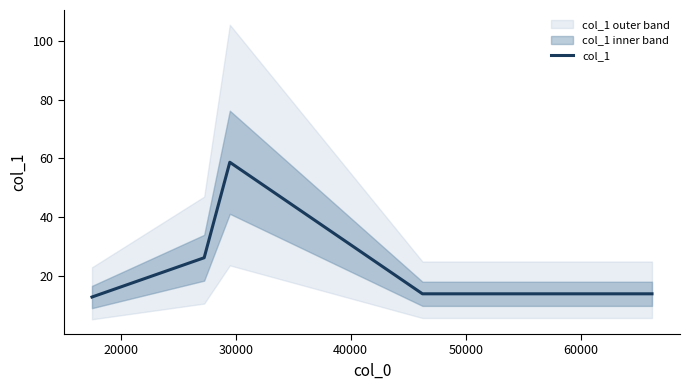

How many points are higher than both their immediate neighbors (excluding endpoints)?

1